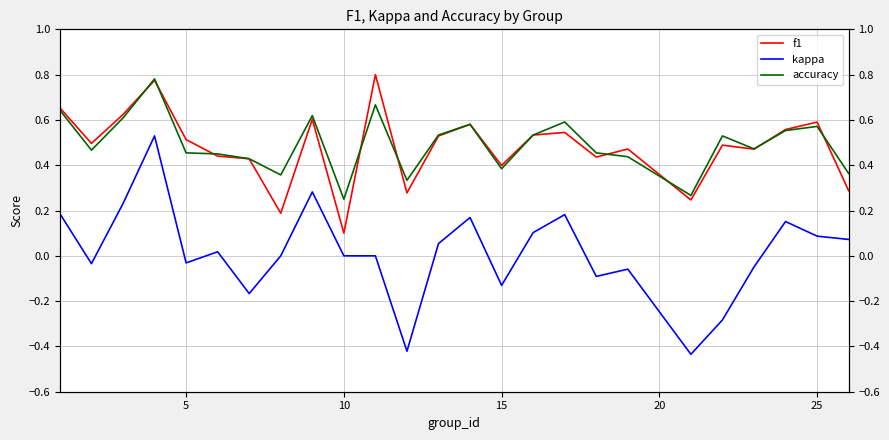

What is the average value of the f1 series?

0.5